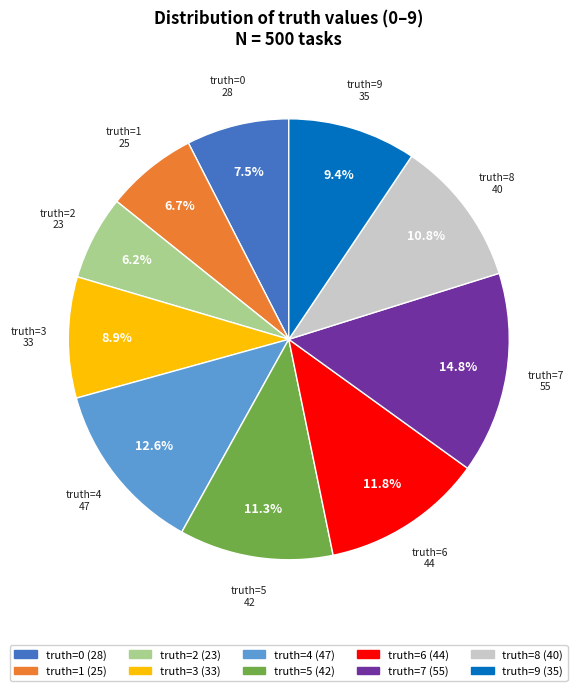

How many segments does this pie chart have?

10